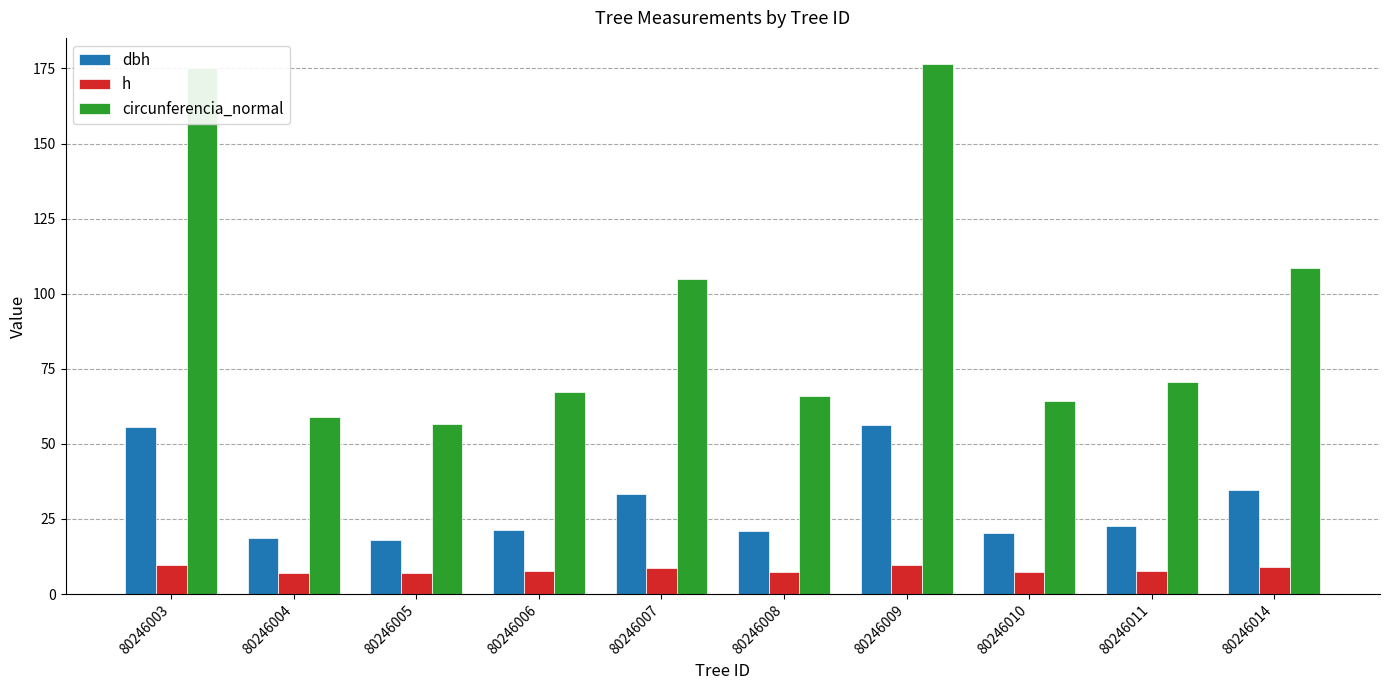

How many bars are there in total?

30